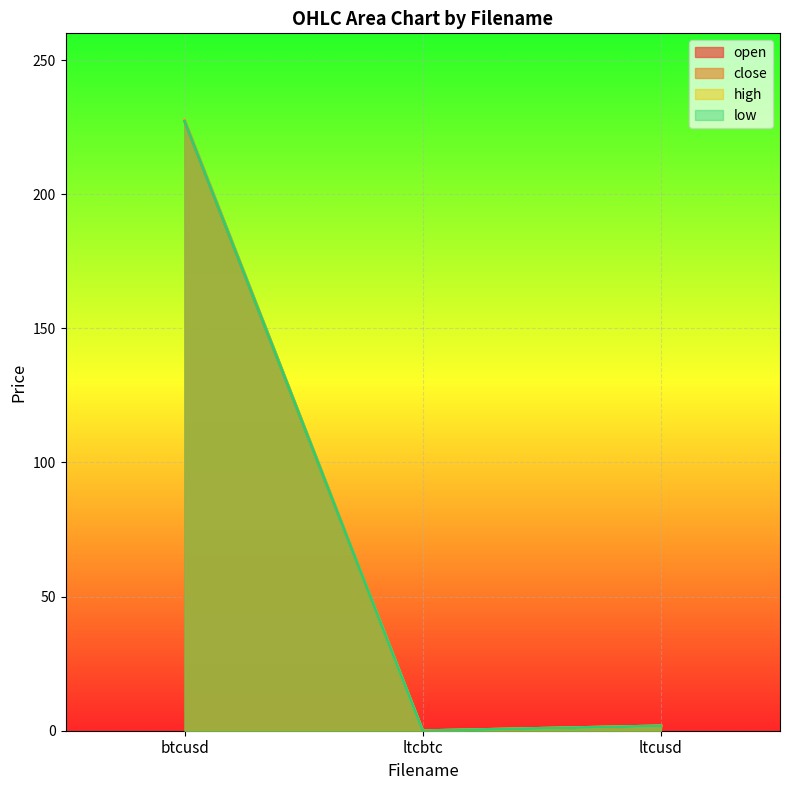

What is the difference between the maximum and minimum values in the low series?

227.4